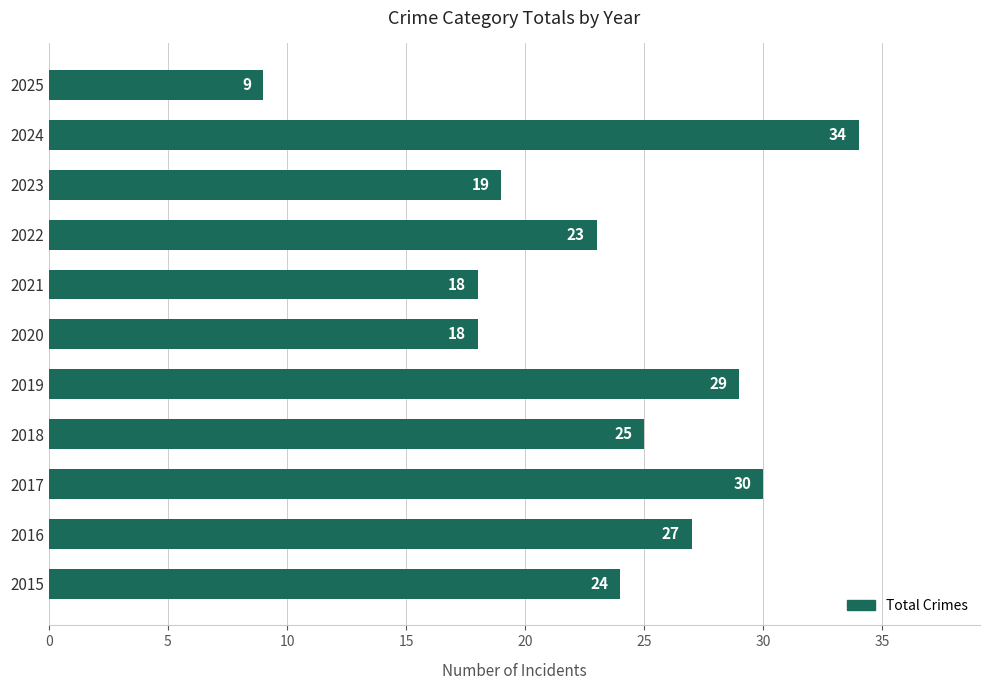

Does the chart contain any negative values?

No